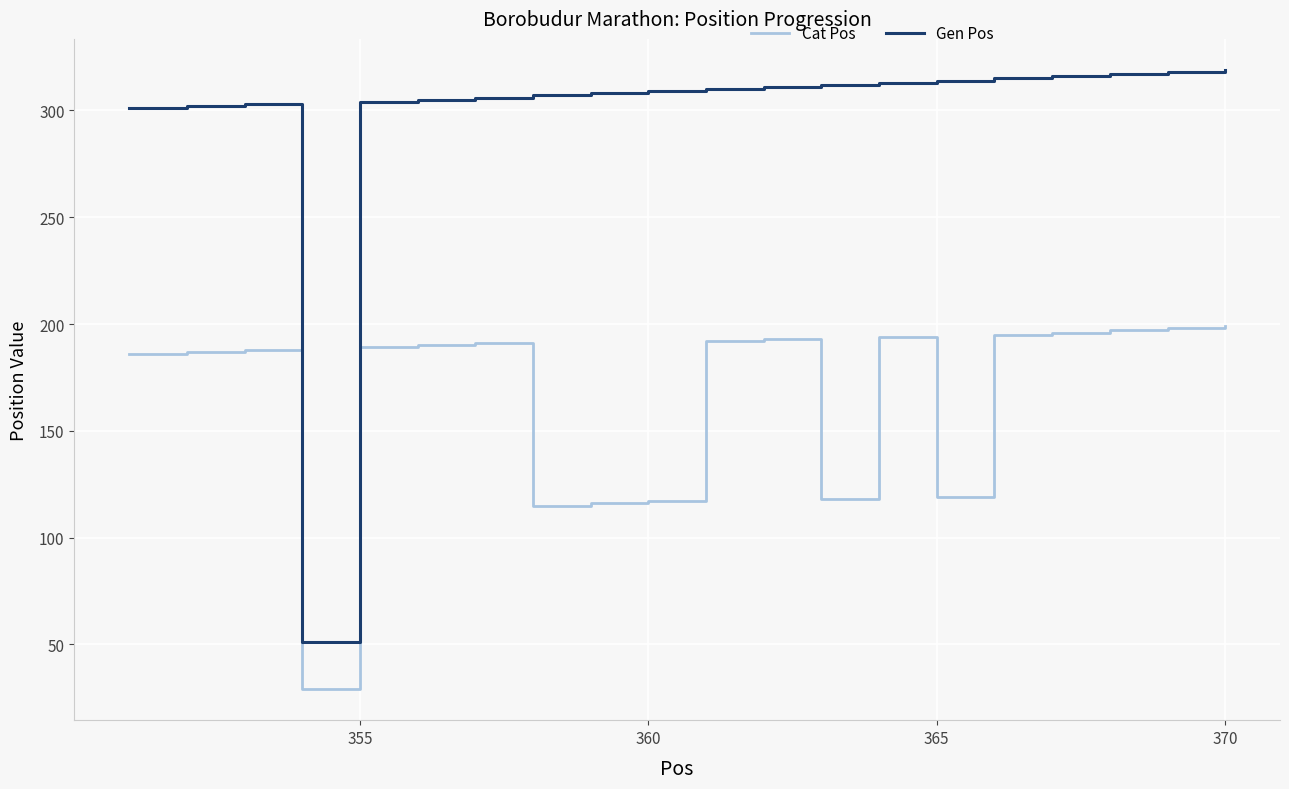

List the series in order of their overall mean, lowest first.

Cat Pos, Gen Pos